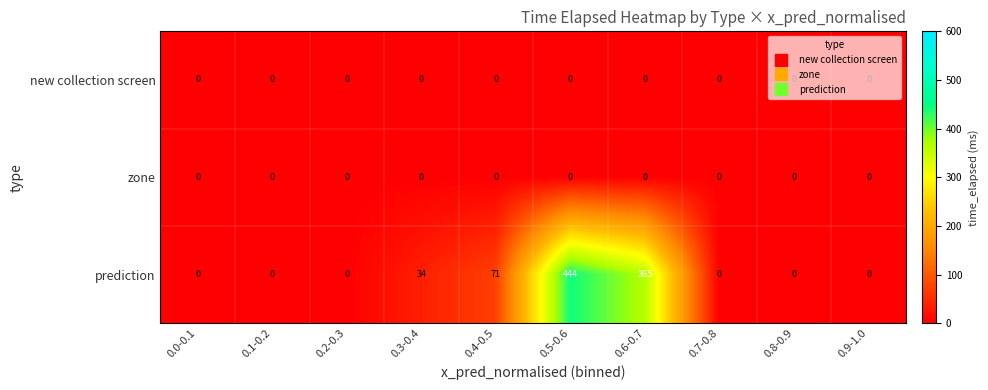

What is the sum of the prediction values at 0.7-0.8 and 0.6-0.7?

365